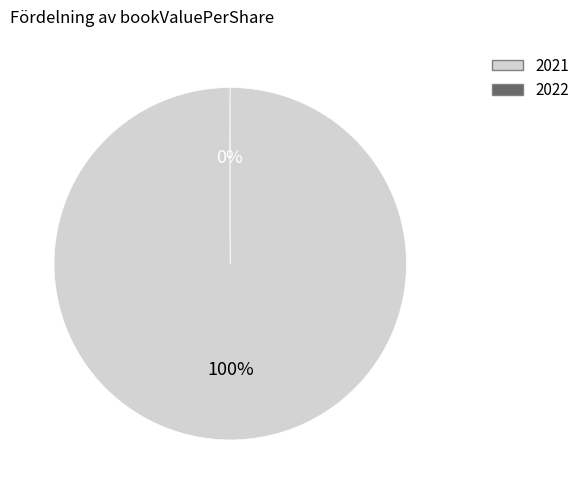

Does any single category account for the majority?

Yes